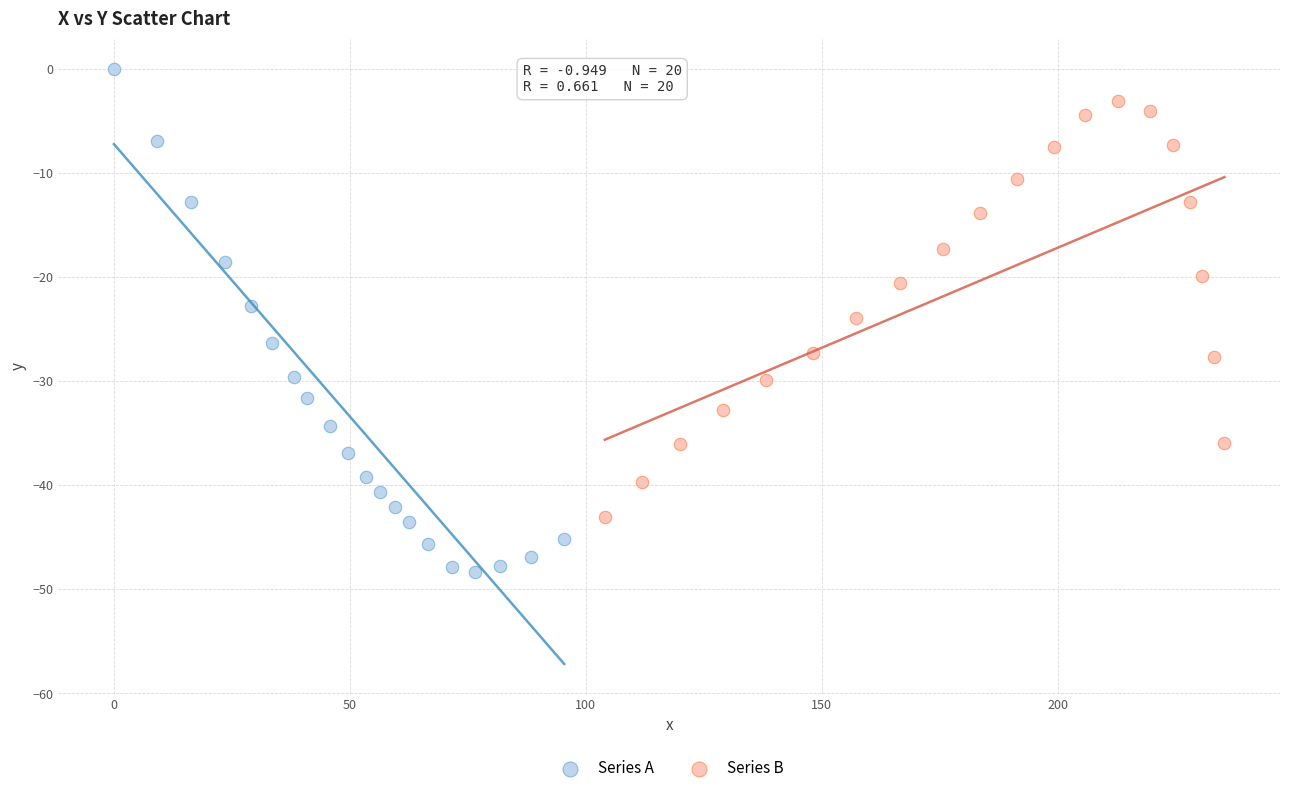

Which series contains the highest Y value?

Series A